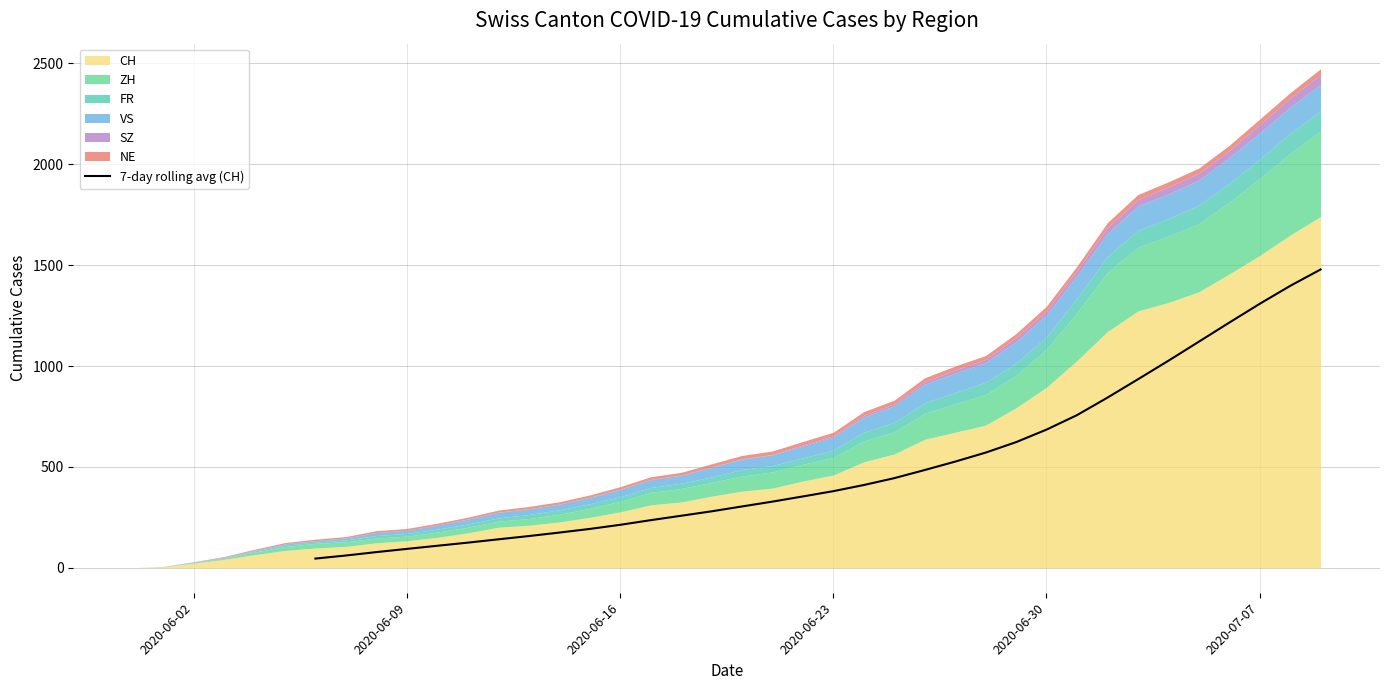

True or false: the data has more than 1 interior local peaks.

False